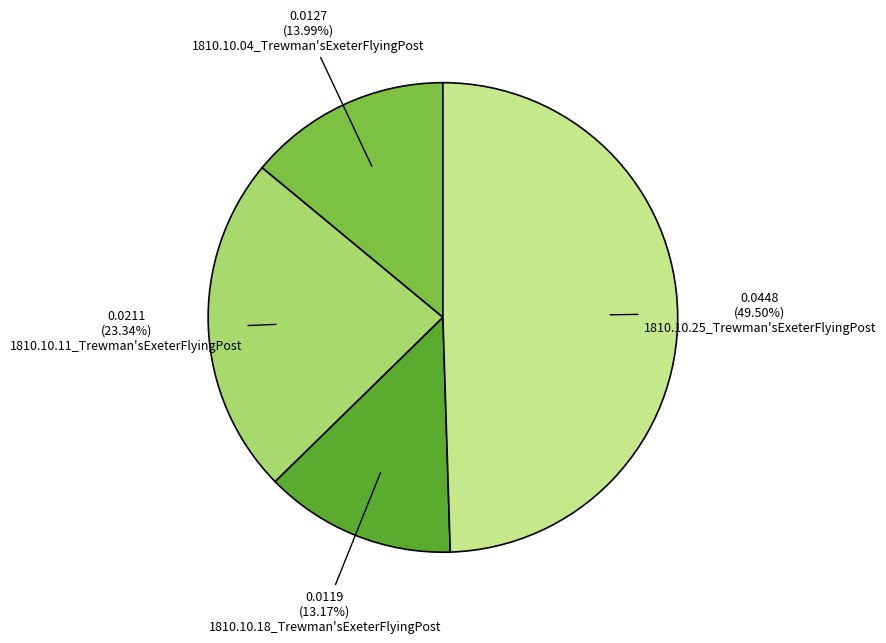

How many segments does this pie chart have?

4